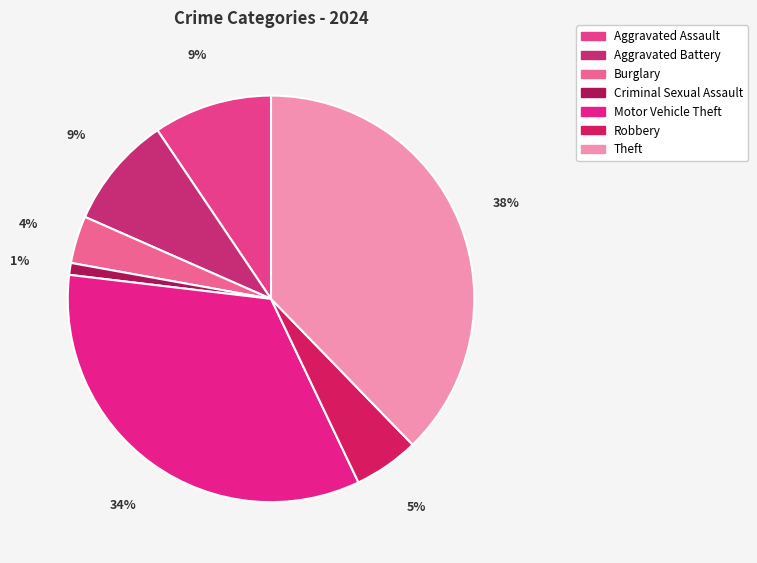

What is the ratio of the value at Theft to the value at Motor Vehicle Theft?

1.1